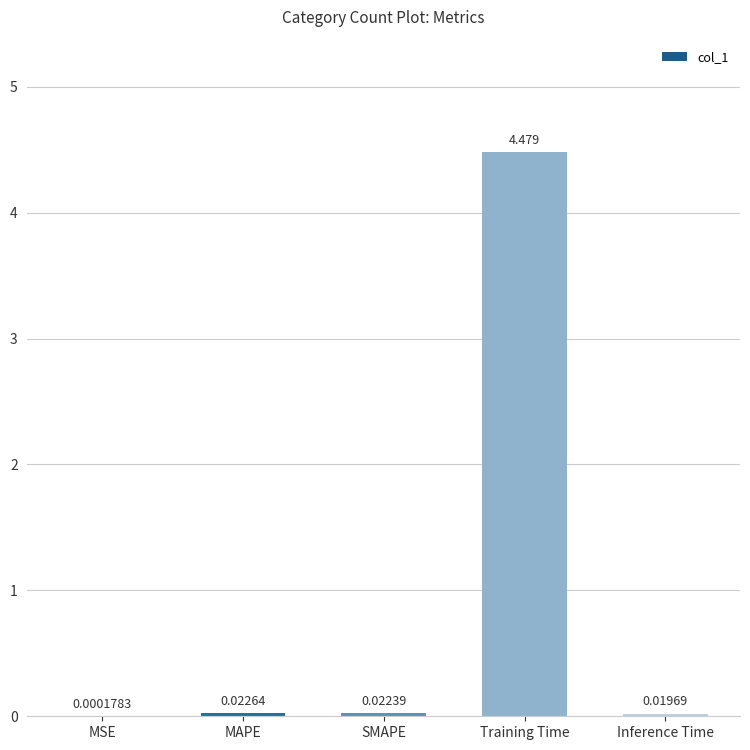

How many distinct data groups are displayed?

1